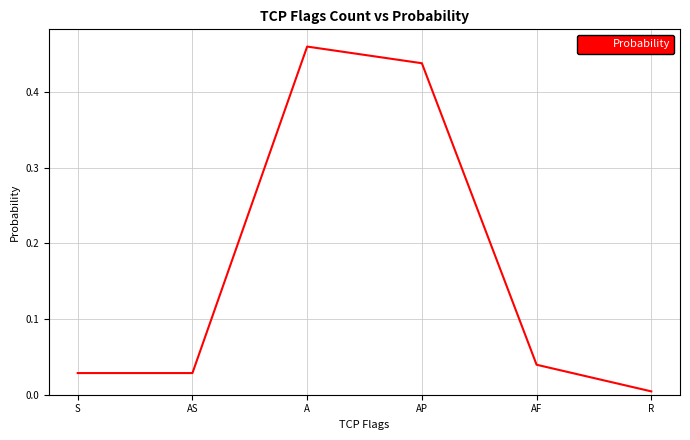

Count the number of data series in this chart.

1